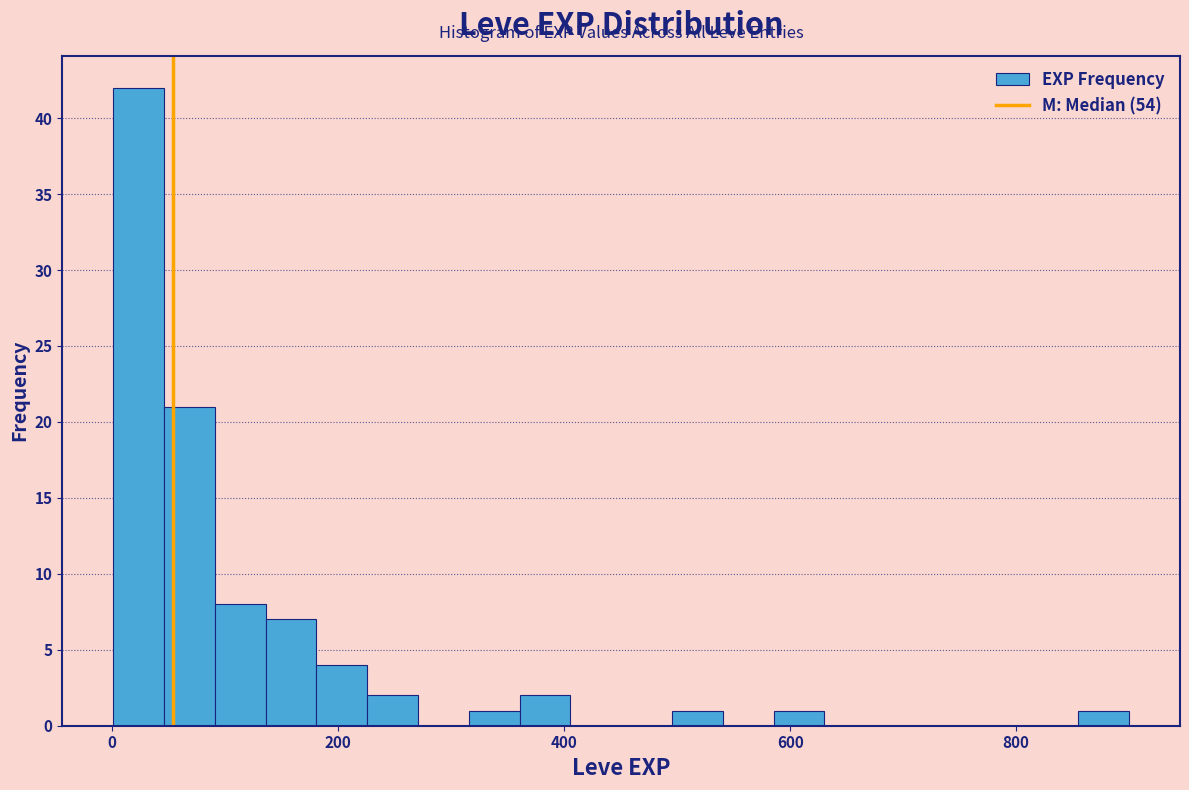

Read against the x-axis, roughly where is the centre of the tallest bar?

20